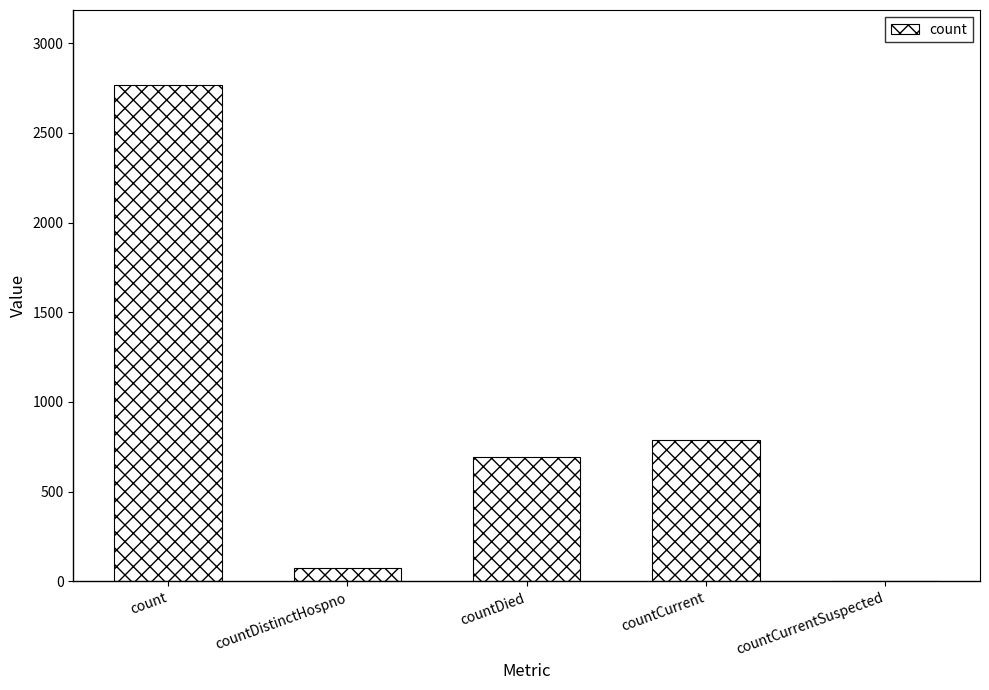

True or false: the data shows 1416 at countCurrentSuspected.

False